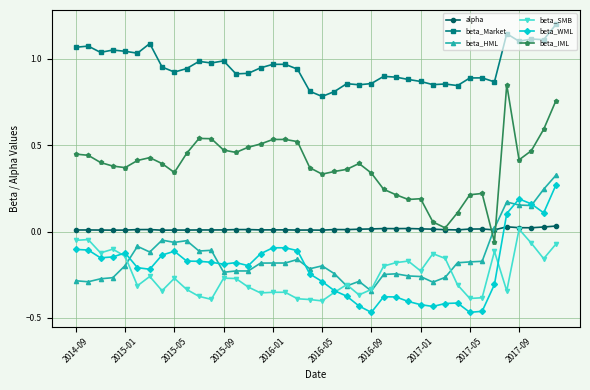

True or false: beta_HML and beta_Market cross at least once.

False